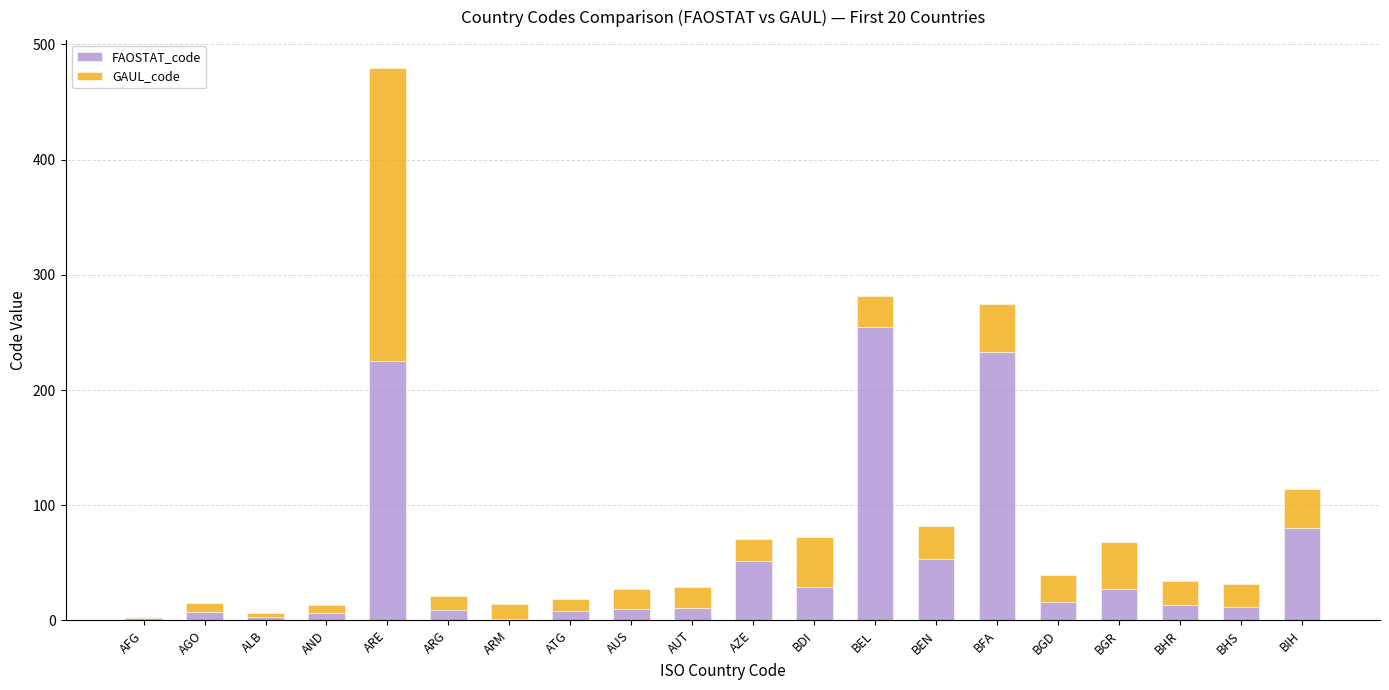

How many distinct data groups are displayed?

2